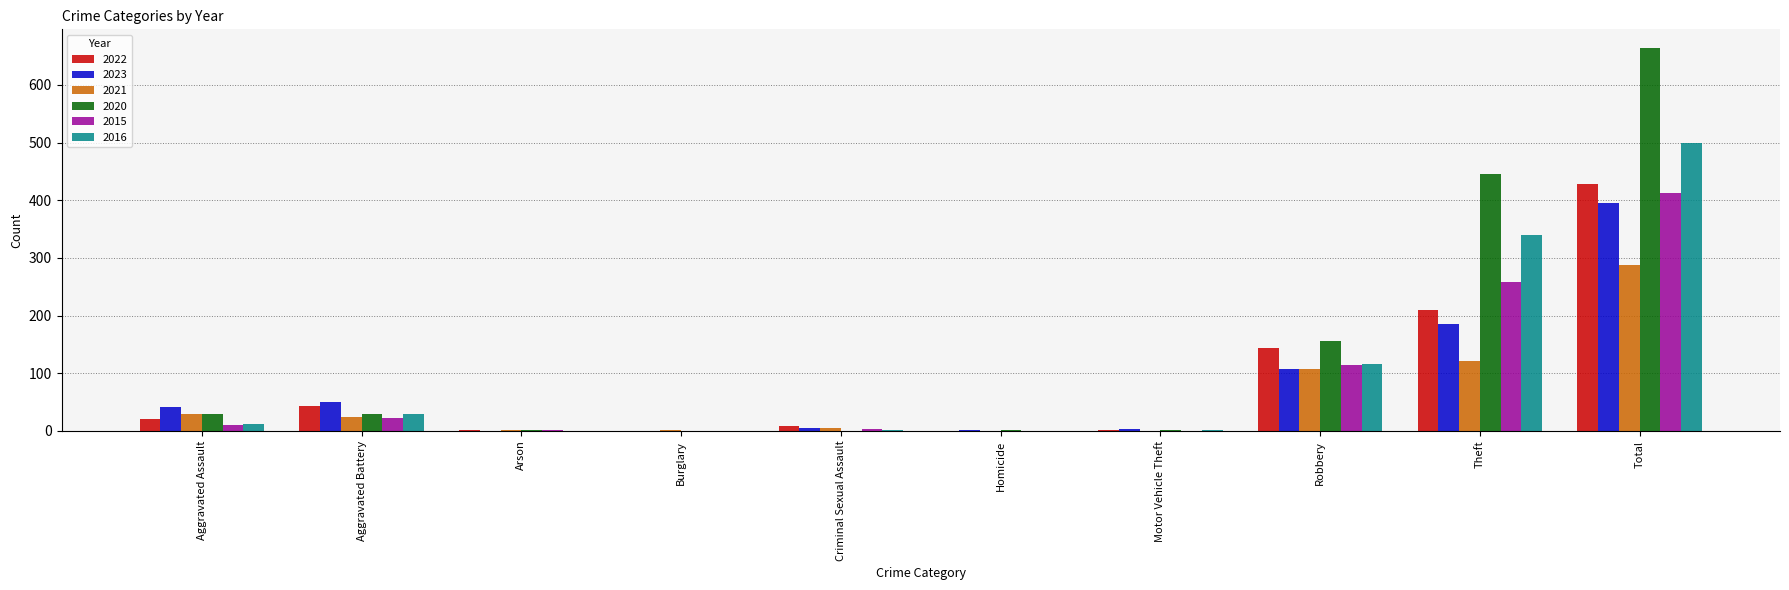

Is it true that 2015 equals -135 at Burglary?

False